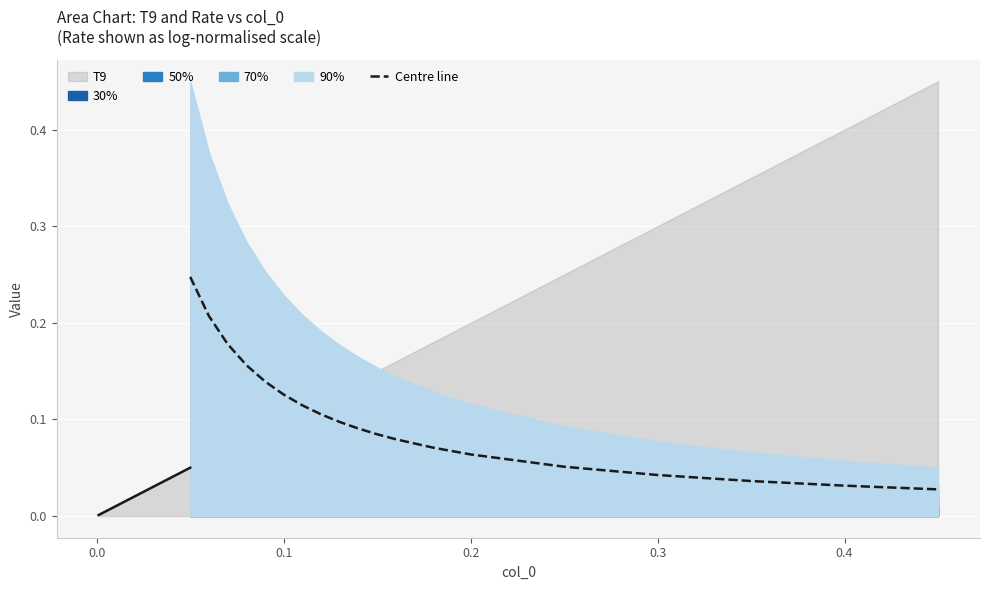

Reading left to right, list all the values displayed in this chart.

0.2	0.2	0.2	0.2	0.1	0.1	0.1	0.1	0.1	0.1	0.1	0.1	0.1	0.1	0.1	0.0	0.0	0.0	0.0